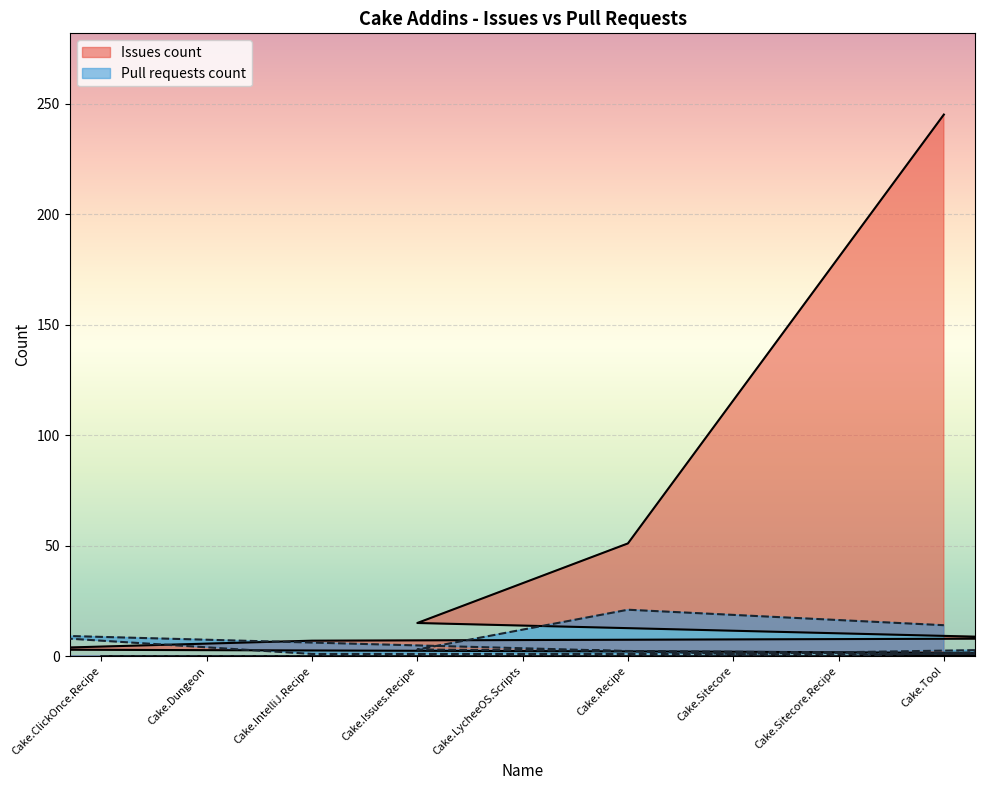

Which series changed the most between Cake.Dungeon and Cake.IntelliJ.Recipe?

Issues count